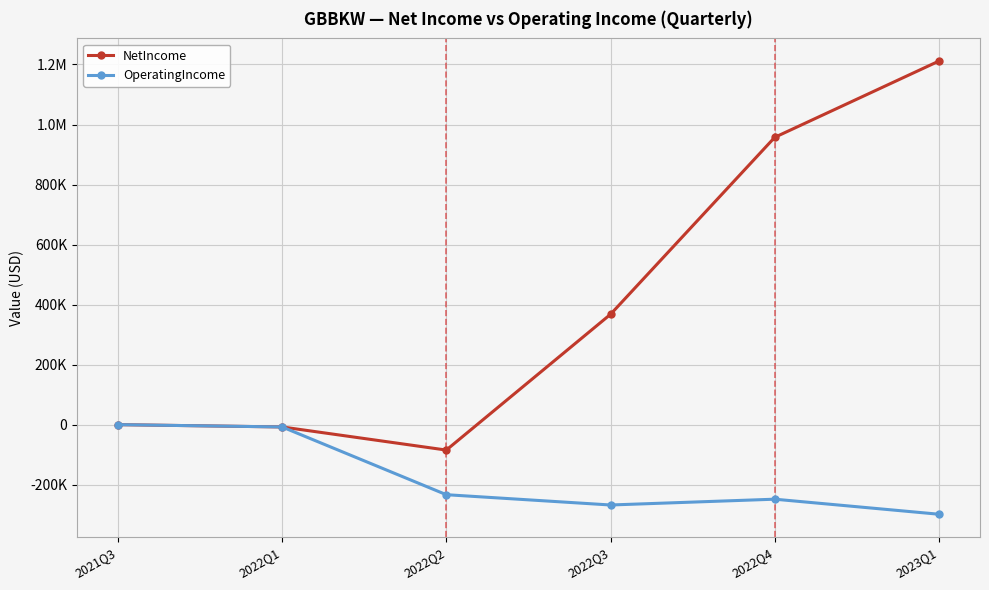

What is the label of the 3rd point from the left?

2022Q2